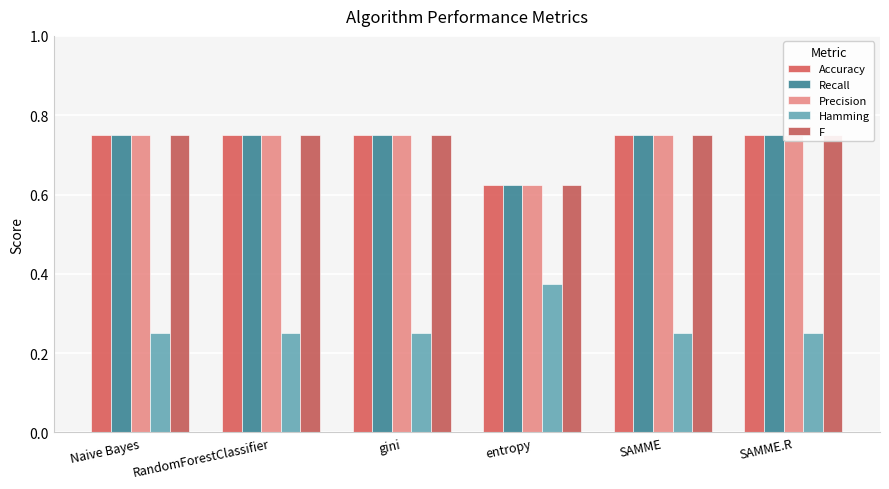

What are all the series names shown in the legend?

Accuracy, Recall, Precision, Hamming, F